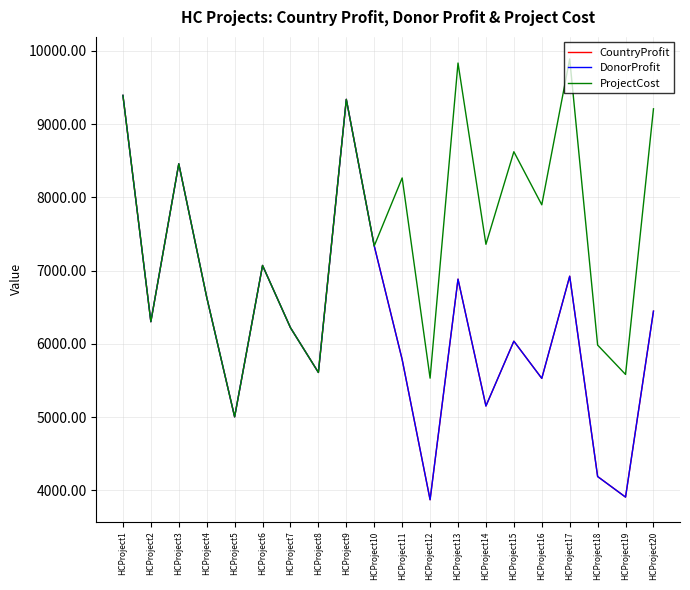

Which series has the largest total across all categories?

ProjectCost